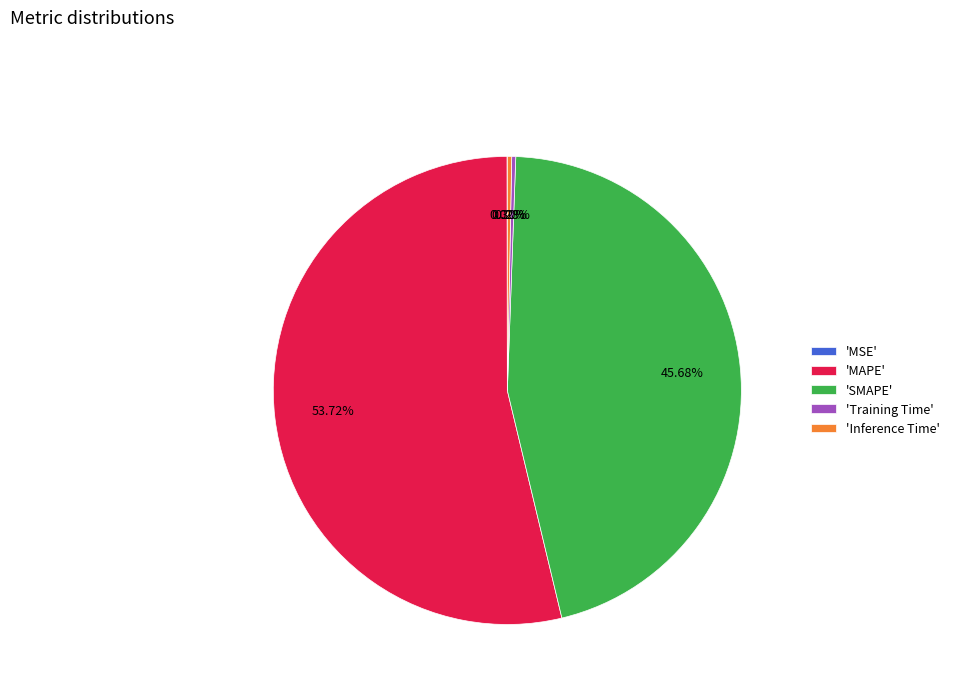

Which slice is the largest?

'MAPE'